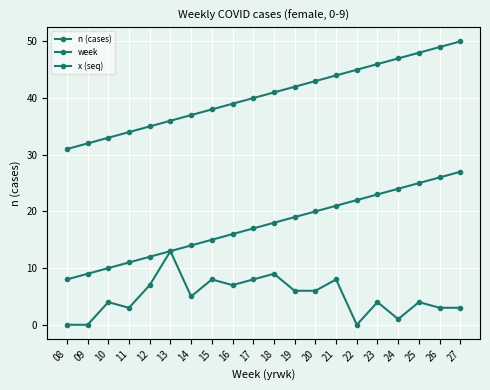

At which category is the sum across all series the highest?

27